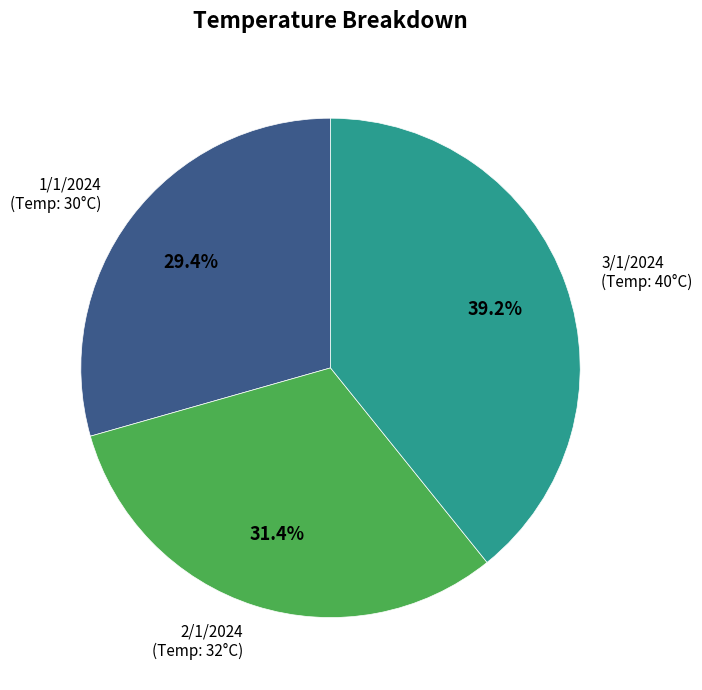

How many slices are in this pie chart?

3